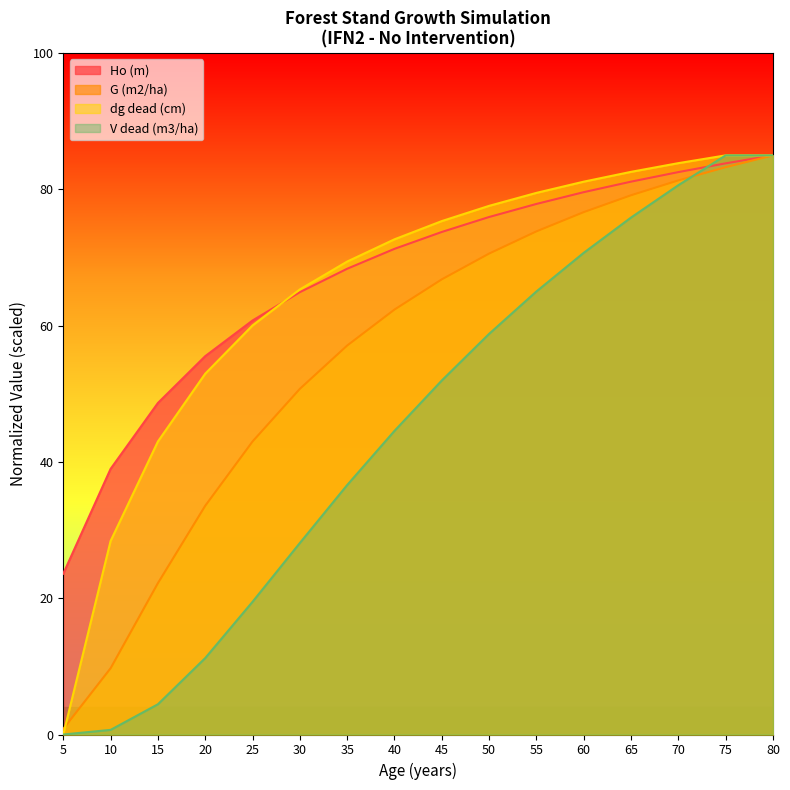

Reading left to right, what are all the values shown in this chart?

Ho (m): 23.6	39.0	48.7	55.5	60.8	64.9	68.4	71.3	73.8	76.0	77.9	79.6	81.1	82.5	83.8	85.0
G (m2/ha): 0.8	9.7	22.2	33.6	43.0	50.7	57.1	62.4	66.8	70.6	73.8	76.7	79.1	81.3	83.3	85.0
dg dead (cm): 0.0	28.4	43.0	53.0	60.0	65.3	69.4	72.7	75.4	77.6	79.5	81.1	82.6	83.9	85.0	85.0
V dead (m3/ha): 0.0	0.7	4.4	11.2	19.5	28.1	36.6	44.6	52.0	58.8	65.0	70.7	75.9	80.6	85.0	85.0